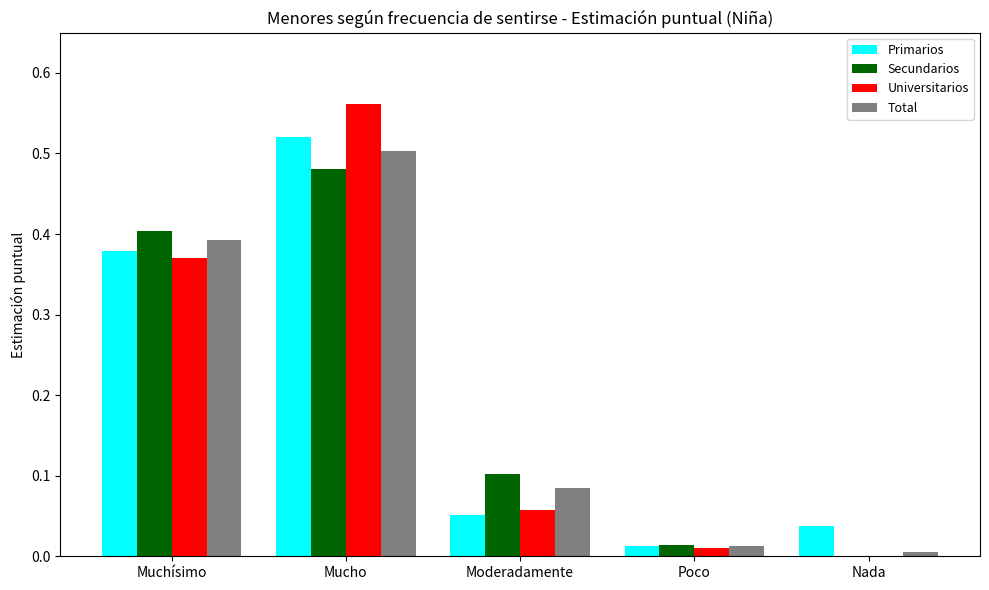

At which category is the sum across all series the highest?

Mucho